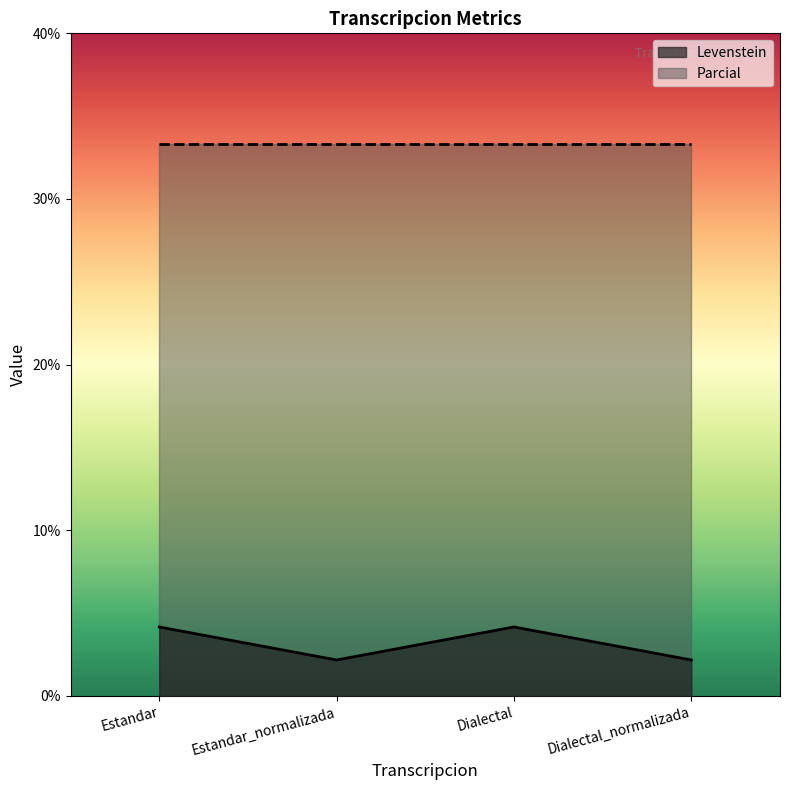

How many data points does each series have?

4